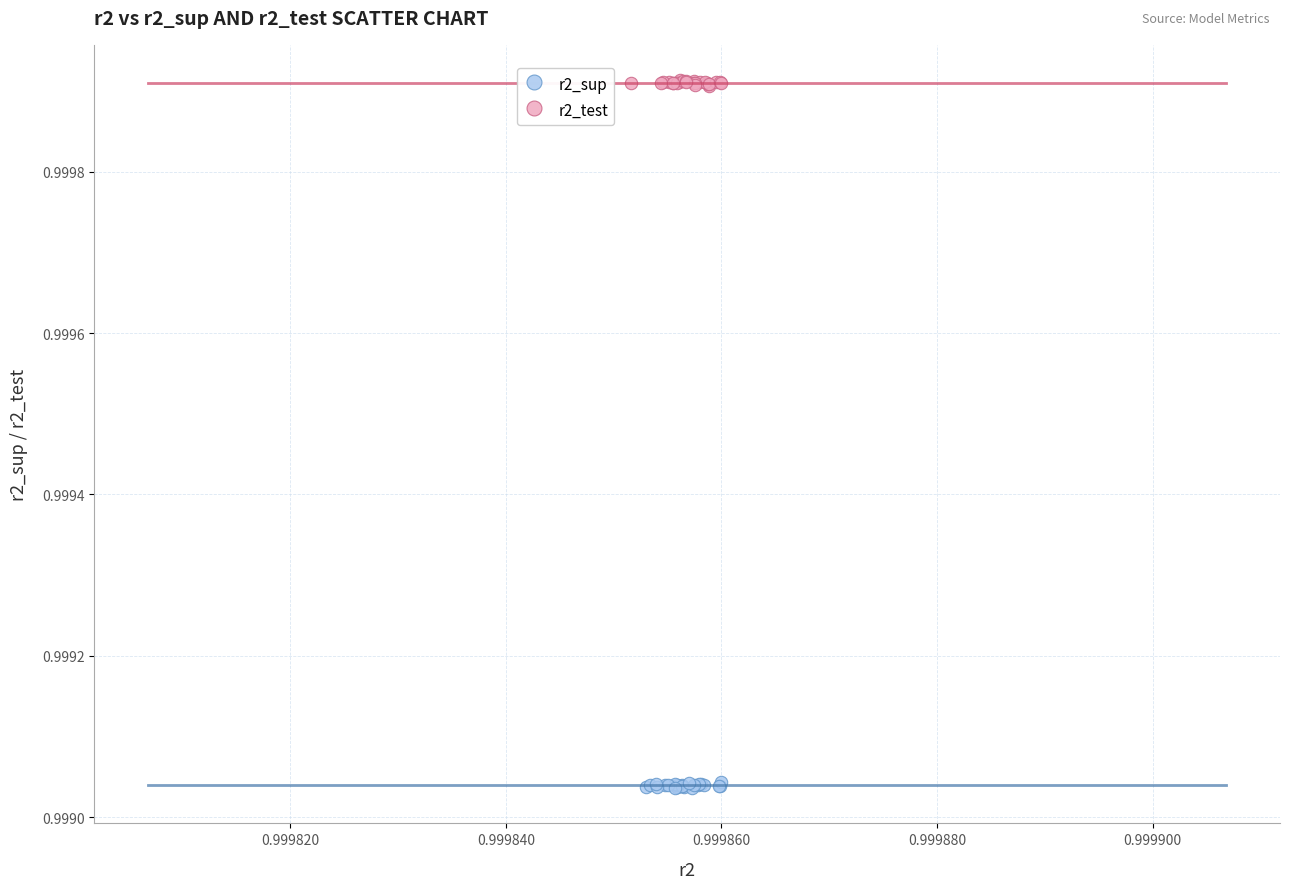

Which series contains the highest Y value?

r2_test